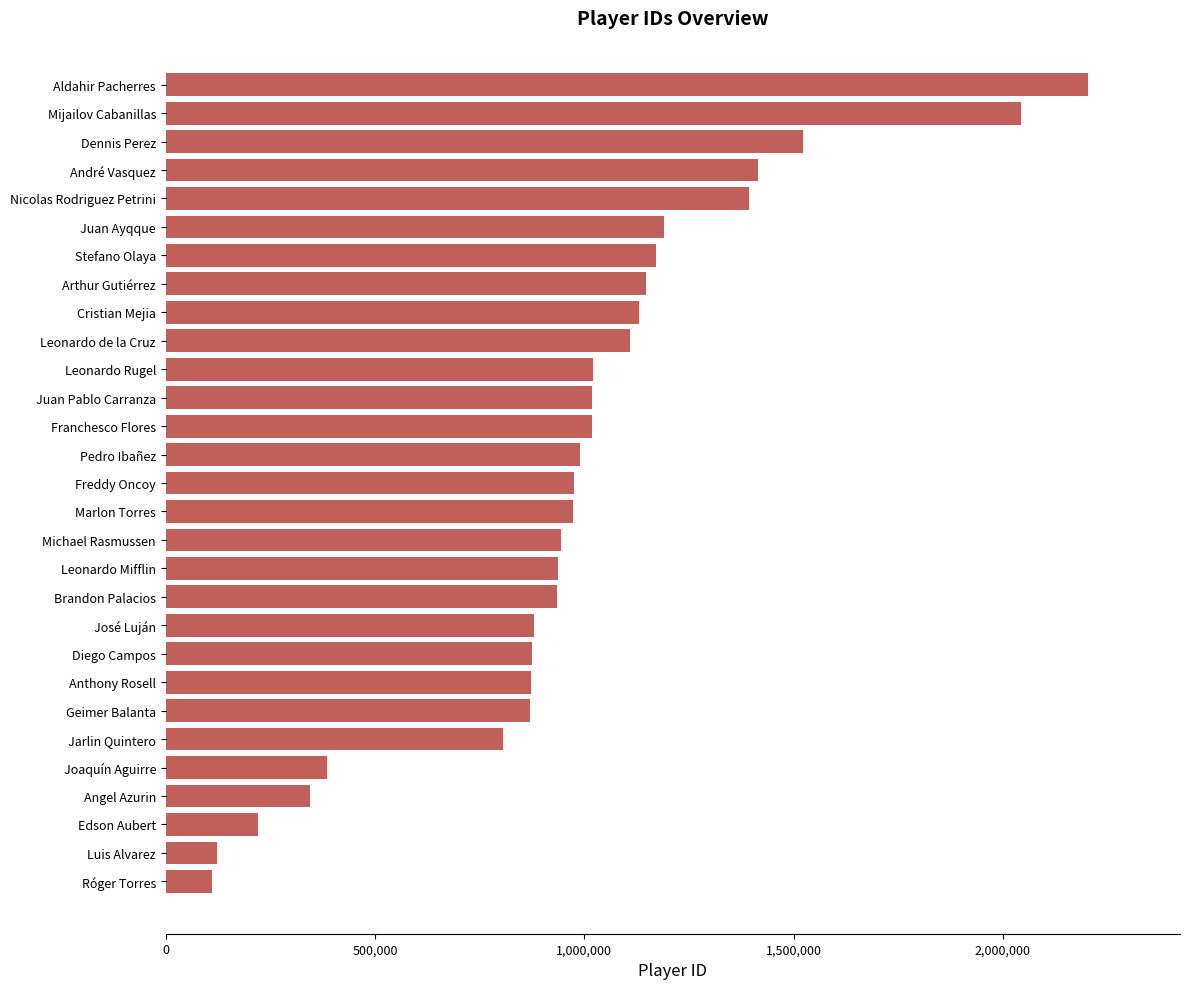

Which has a higher value, Angel Azurin or Franchesco Flores?

Franchesco Flores